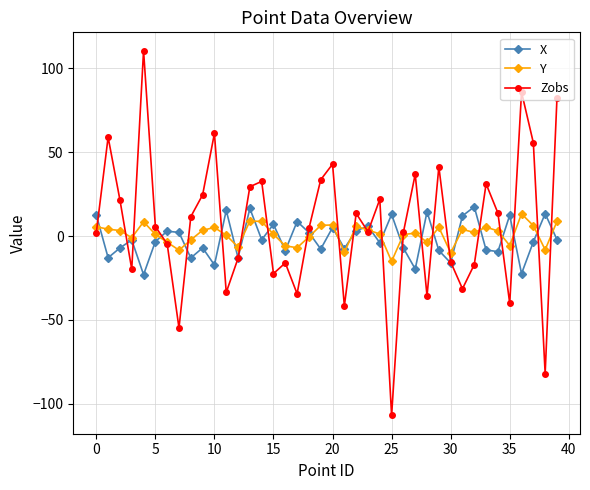

What is the highest value of the Y series?

13.2